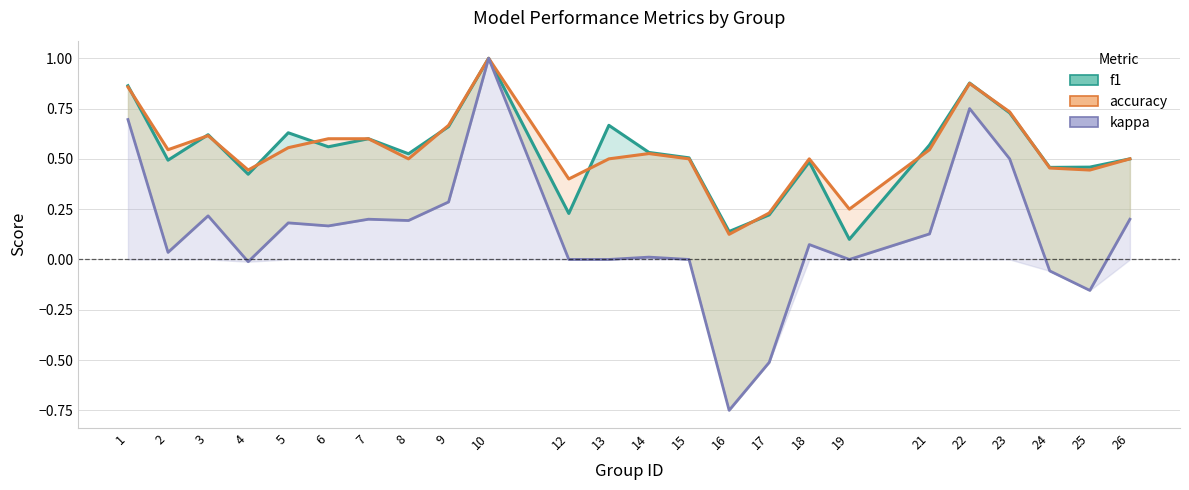

Which series changed the most between 5 and 24?

kappa